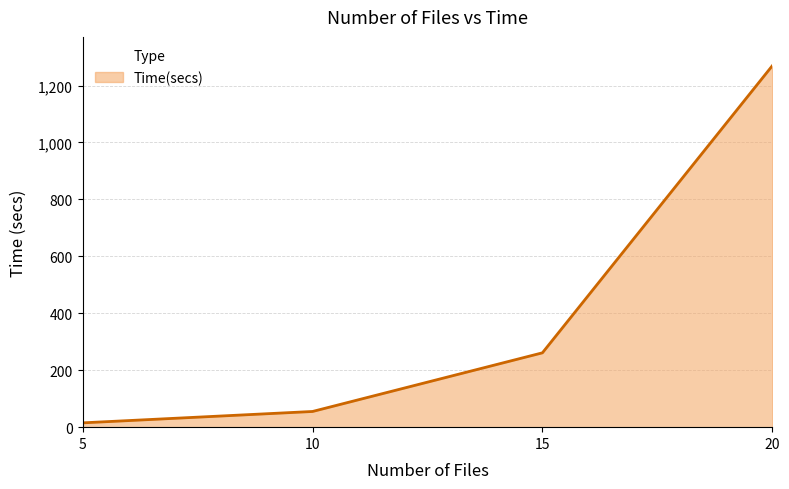

True or false: the data has more than 0 interior local peaks.

False